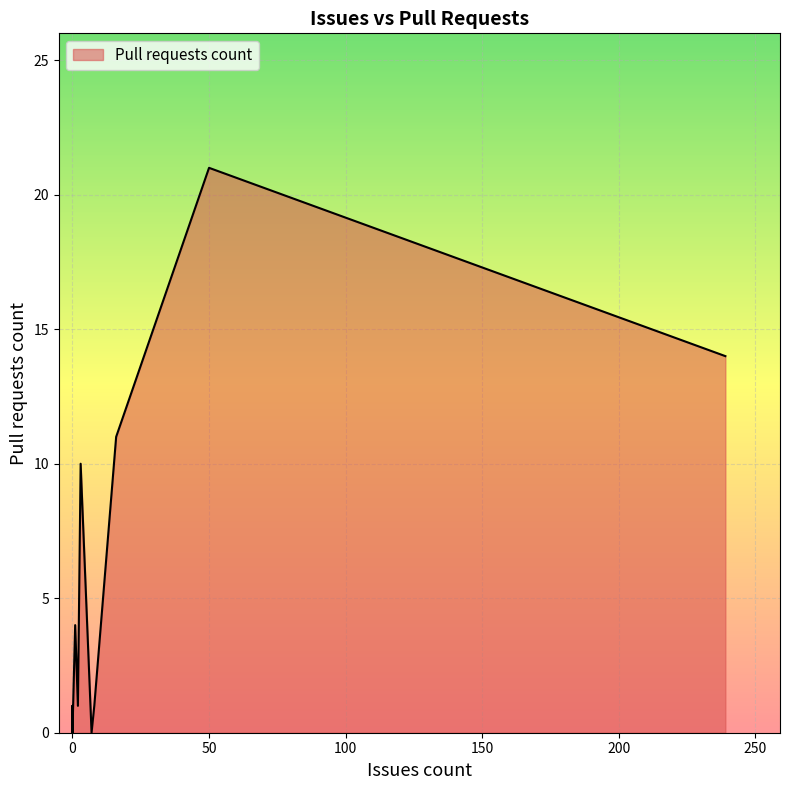

What is the difference between the maximum and minimum values?

21